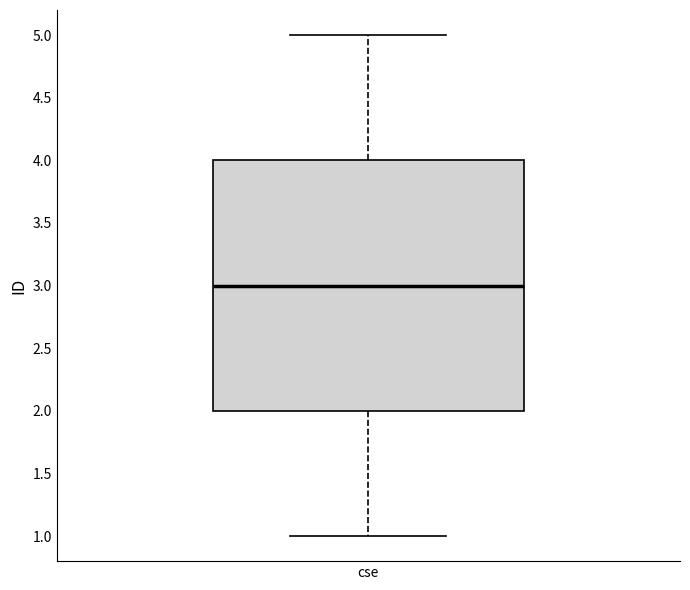

Read this box plot against the y-axis: the position of the median line, the range covered by the box, and the ends of both whiskers. The values are not printed on the chart, so give them approximately, as read against the axis.

median 3, box 2 to 4, whiskers 1 to 5